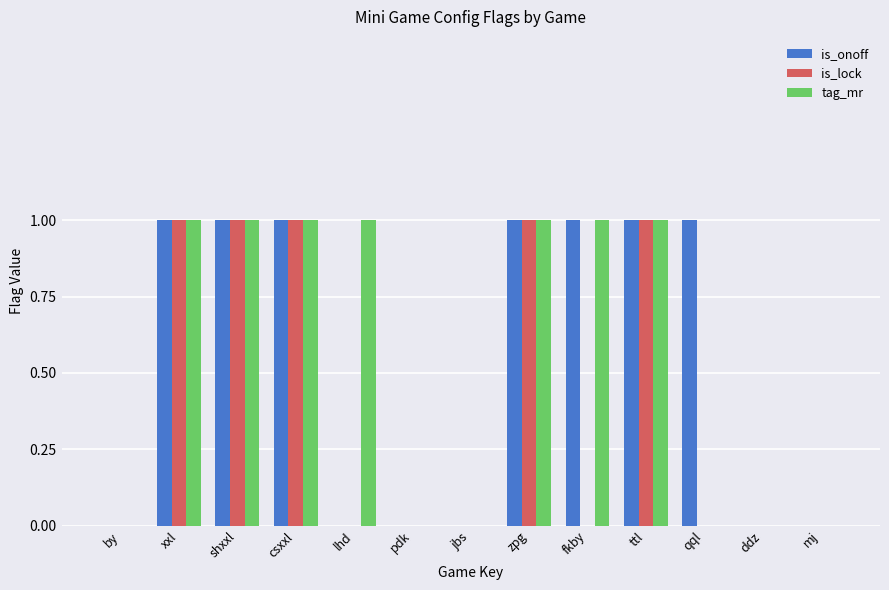

The value of tag_mr at ttl is 1. True or false?

True